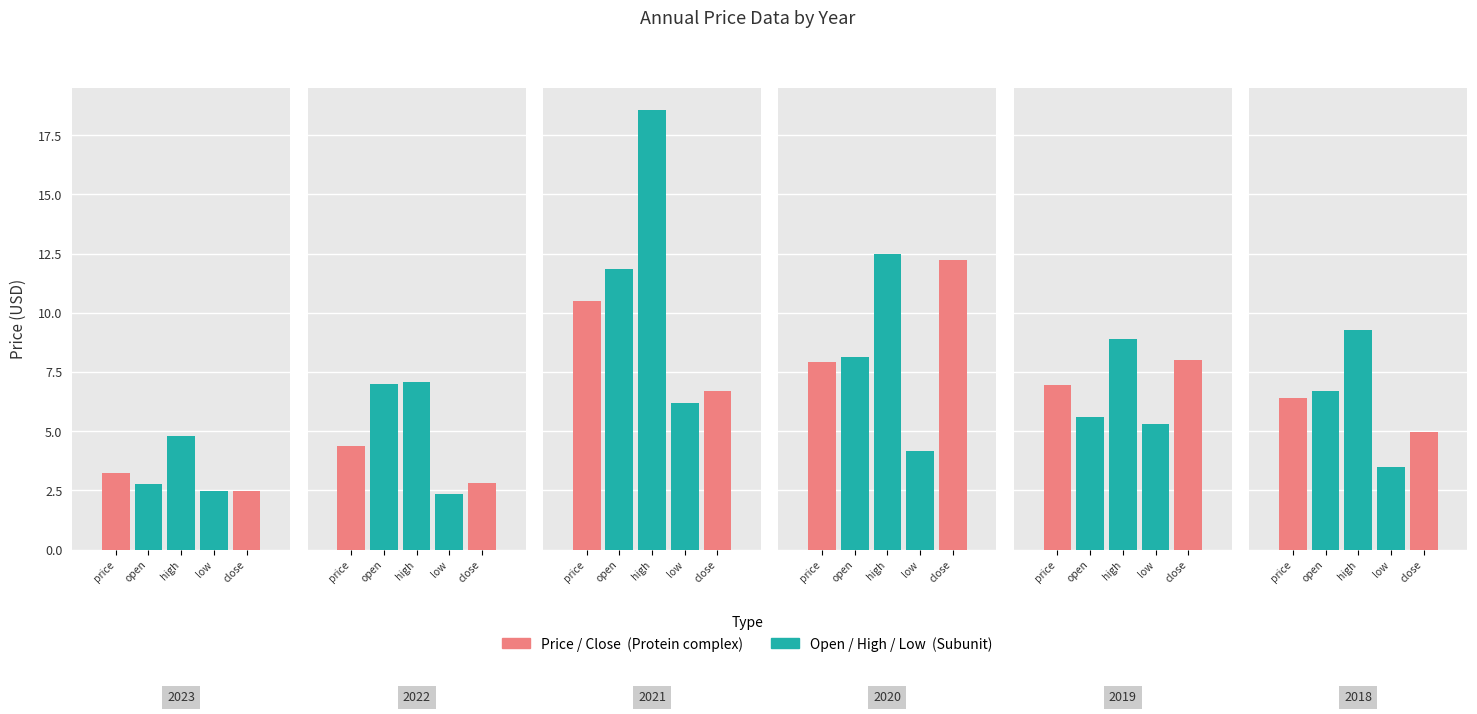

True or false: year_high has a value of 9.3 at 2018.

True